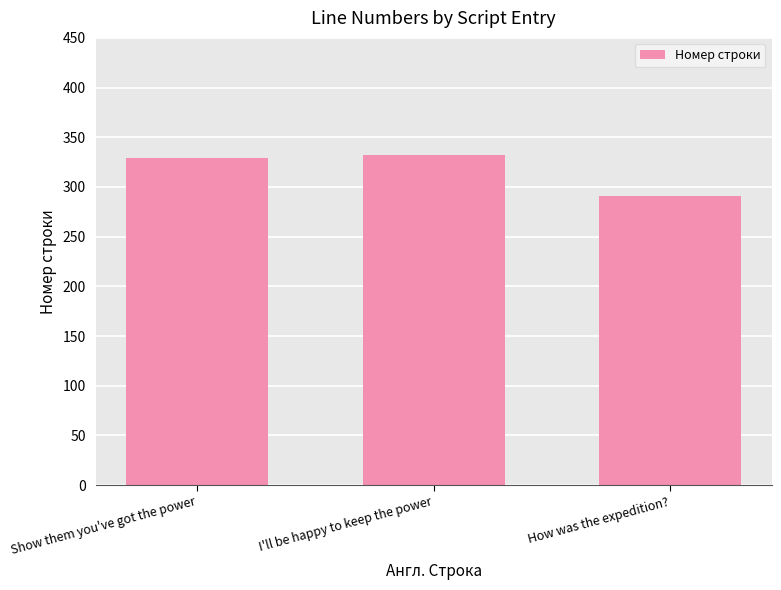

What is the label of the 2nd bar from the left?

I'll be happy to keep the power